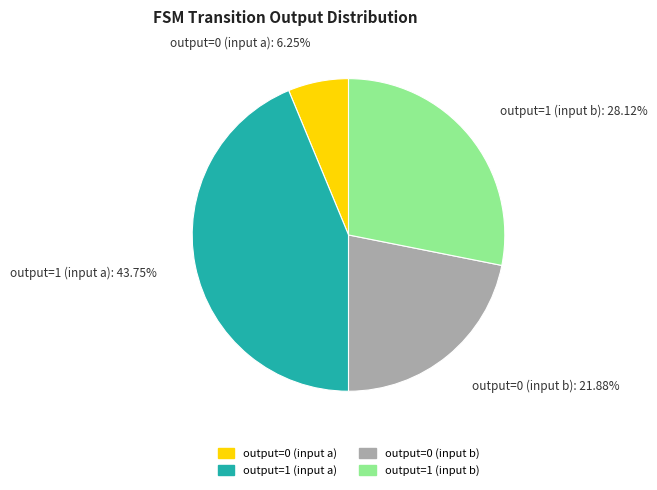

Count the number of slices in the pie.

4